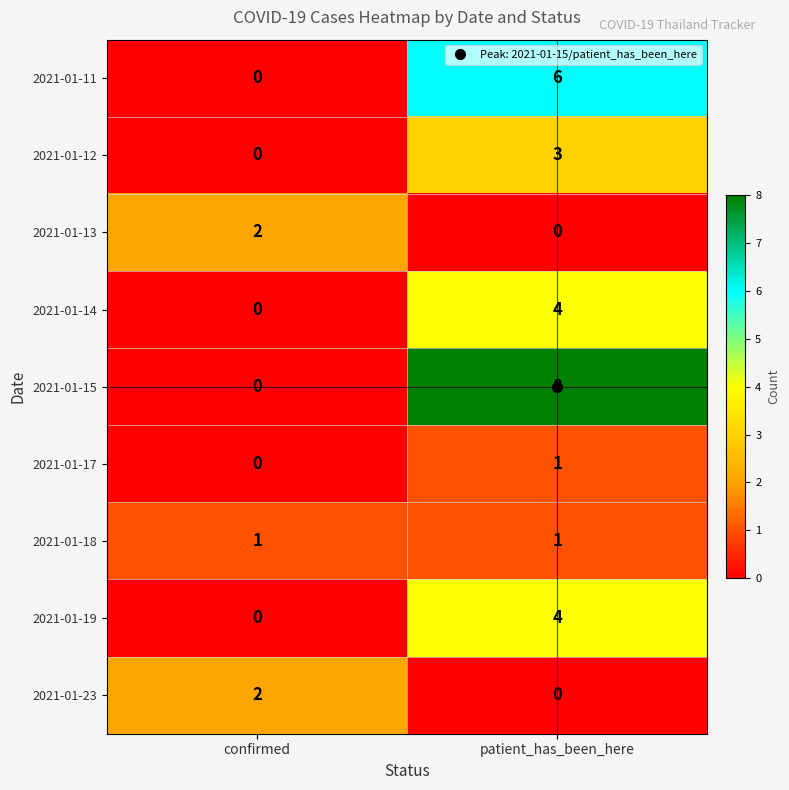

The 2021-01-18 series shows 1 at patient_has_been_here. True or false?

True